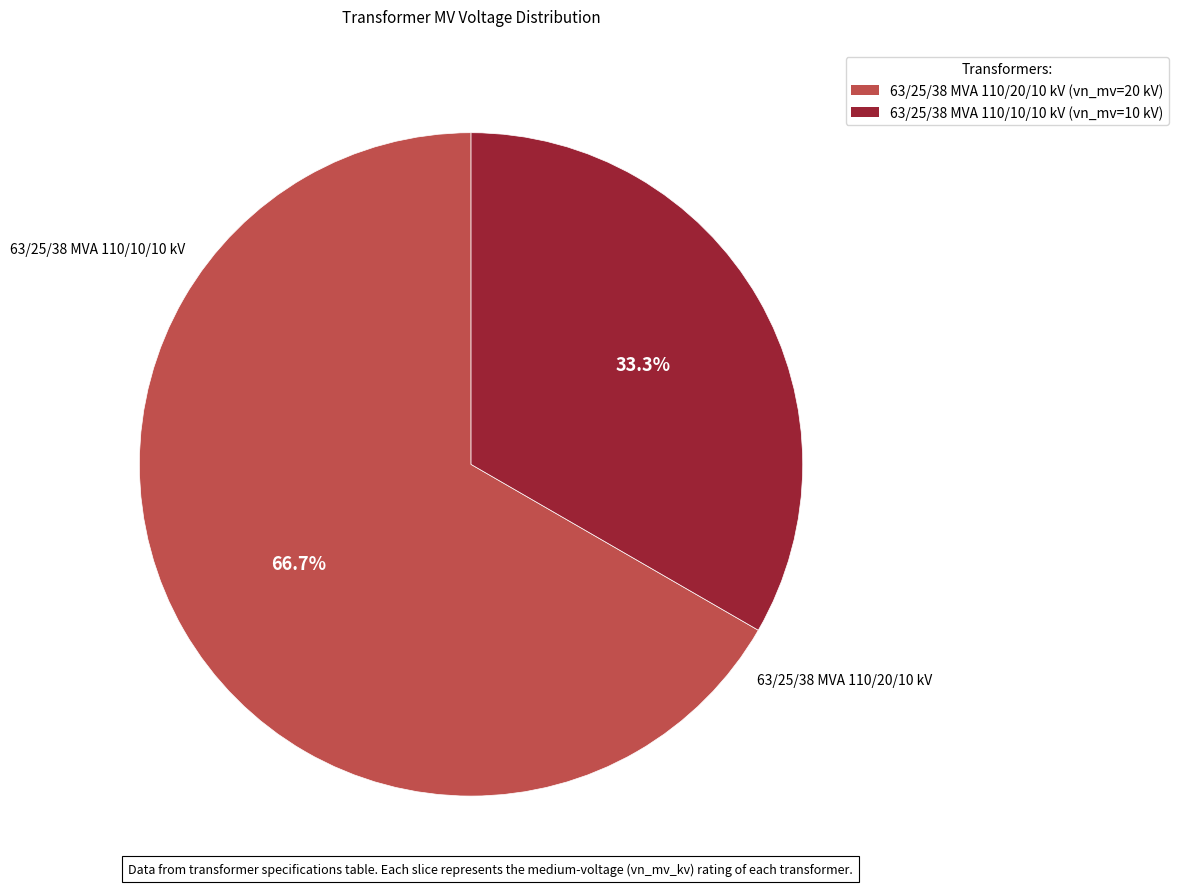

What is the ratio of the value at 63/25/38 MVA 110/10/10 kV to the value at 63/25/38 MVA 110/20/10 kV?

0.5